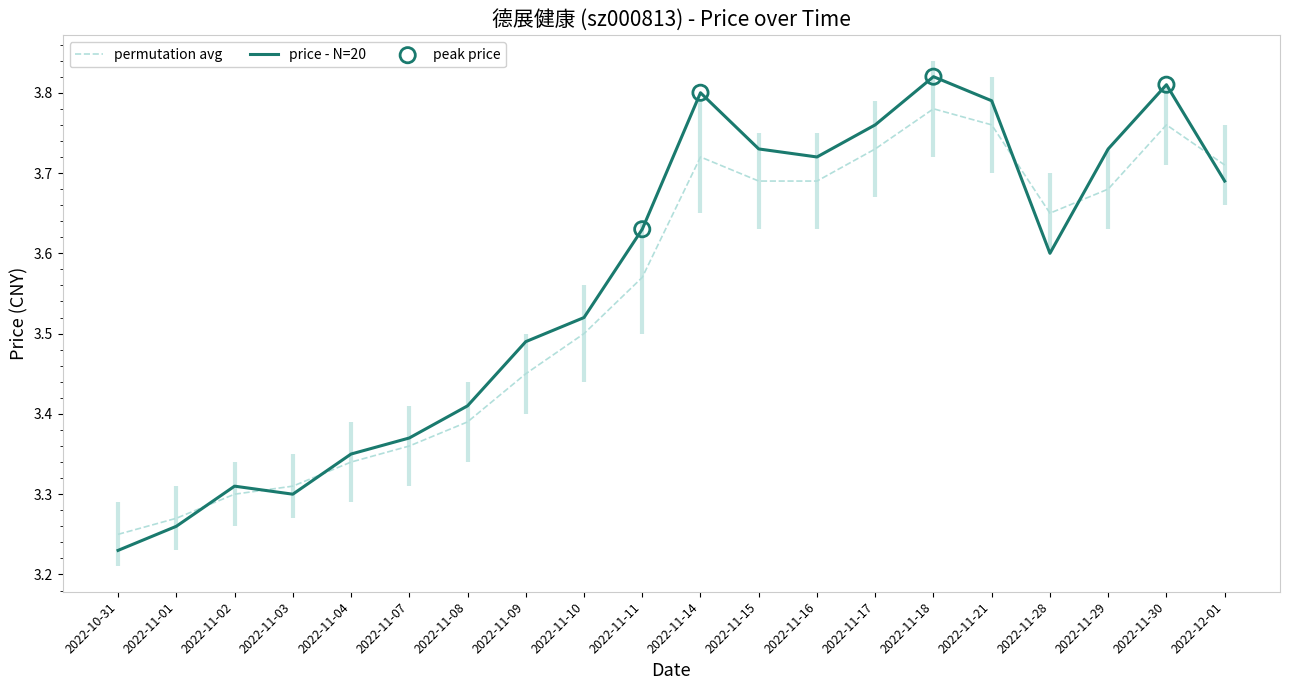

Which has a higher value, 2022-11-04 or 2022-11-29?

2022-11-29